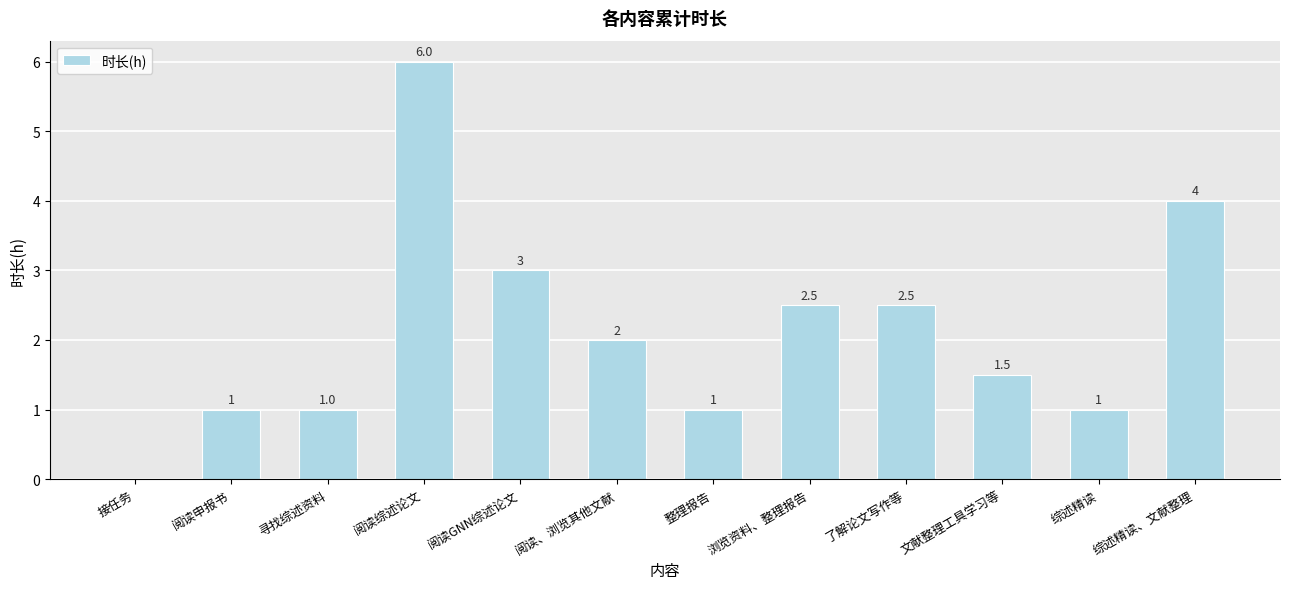

Are the bars grouped side by side (vs. stacked)?

No